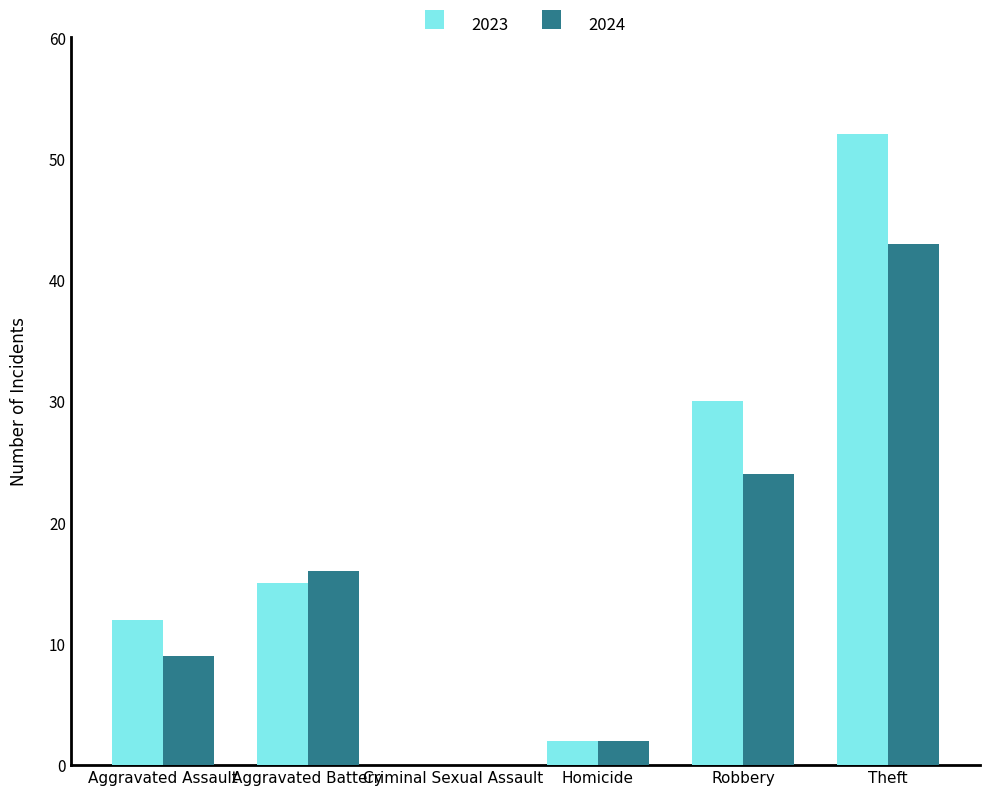

True or false: 2024 has a value of 39 at Robbery.

False